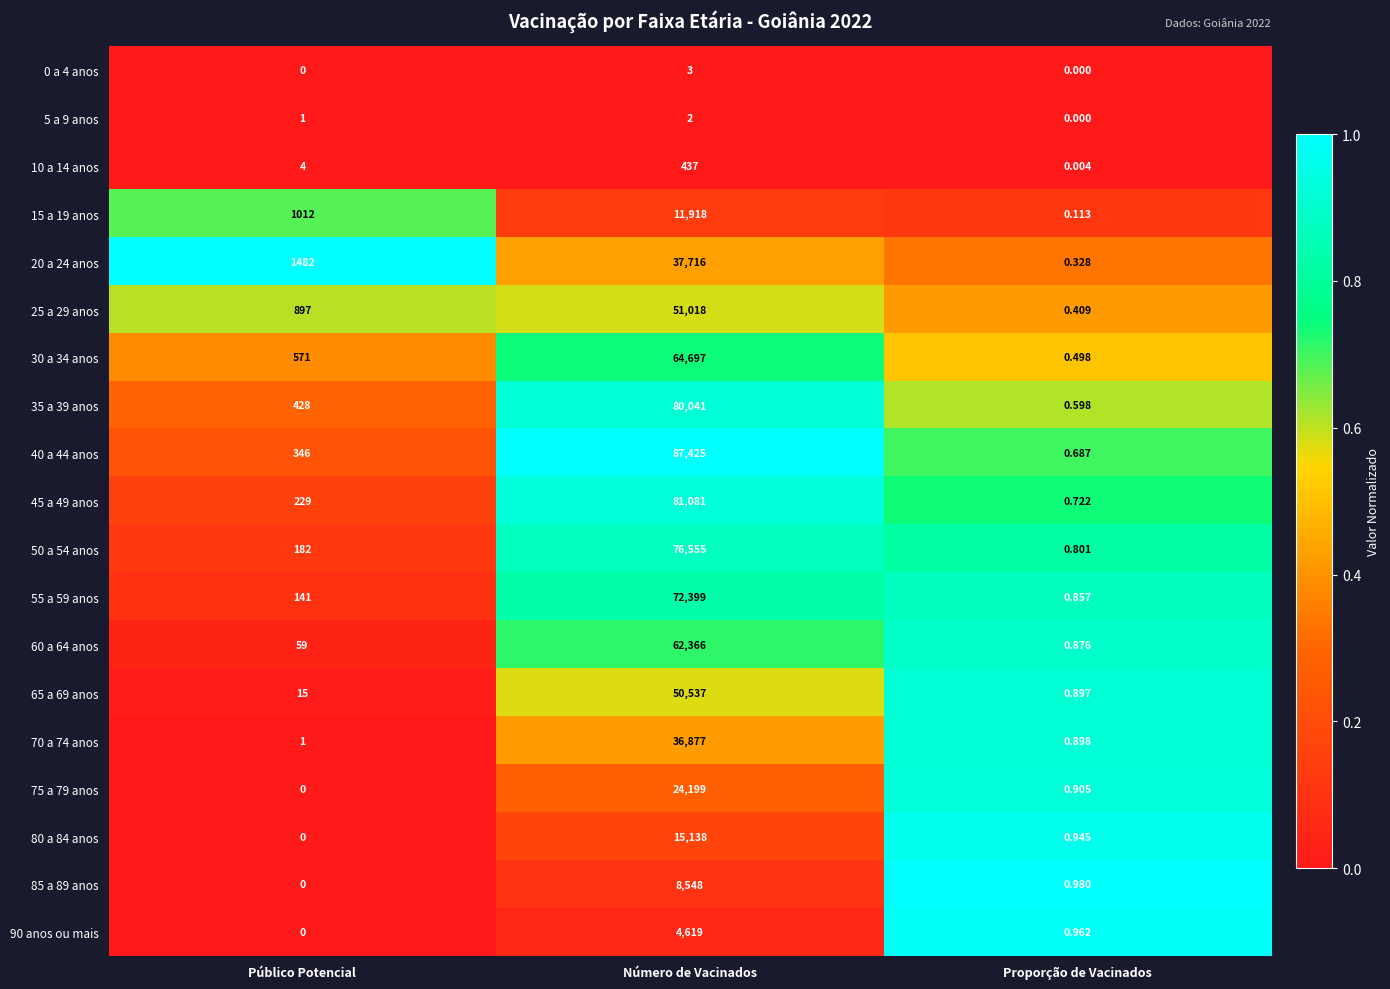

Which category has the highest value in the 30 a 34 anos series?

Número de Vacinados